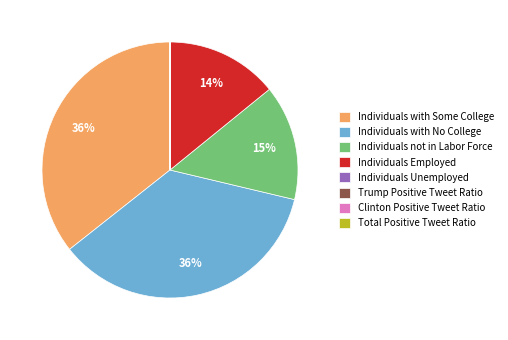

Is it true that Individuals with Some College is 24% of the pie?

False